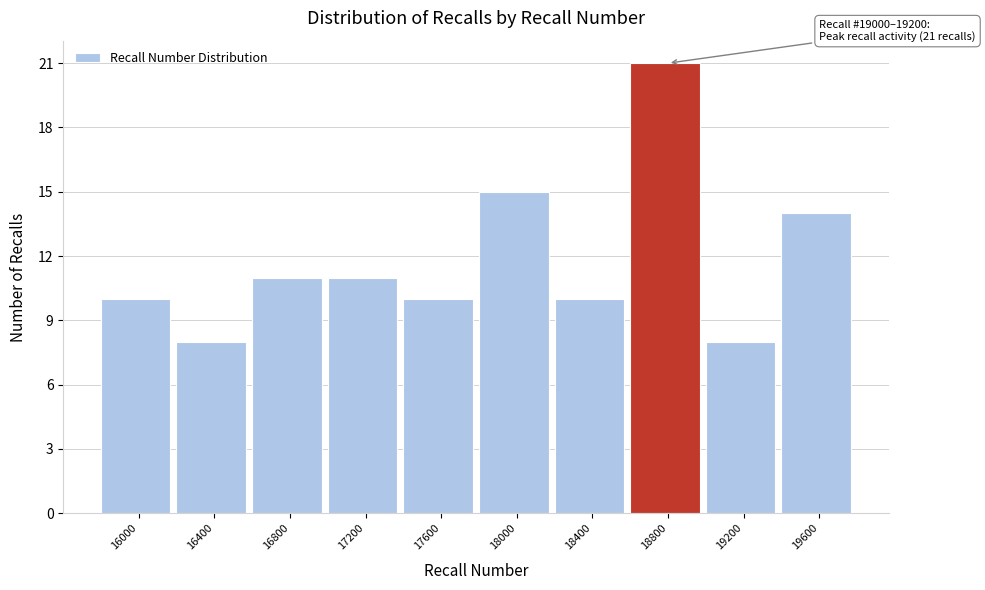

Reading right to left, list all the values displayed in this chart.

19600=14	19200=8	18800=21	18400=10	18000=15	17600=10	17200=11	16800=11	16400=8	16000=10